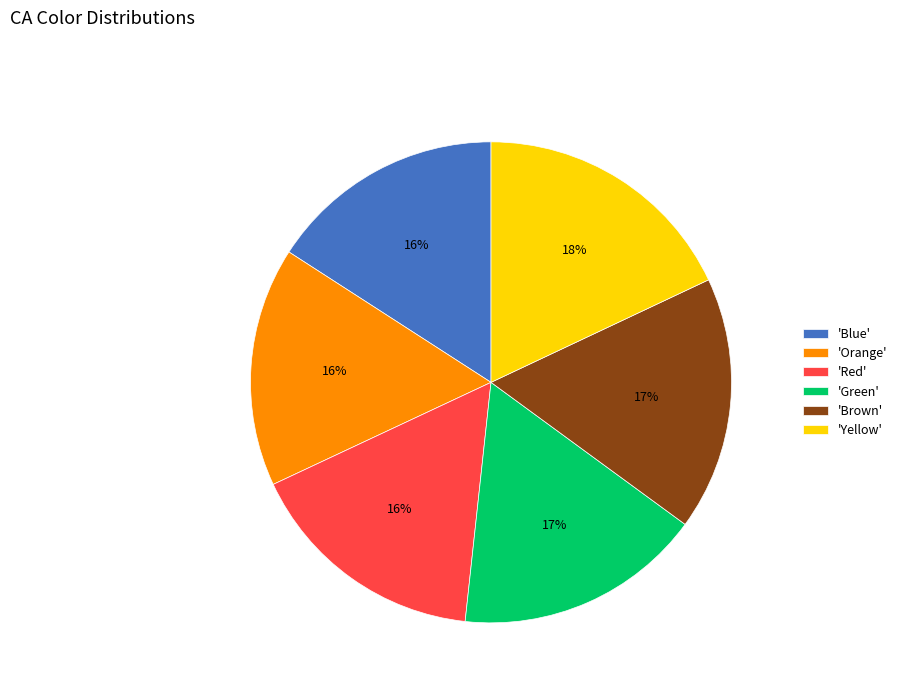

To the nearest percent, what is the average slice percentage?

17%